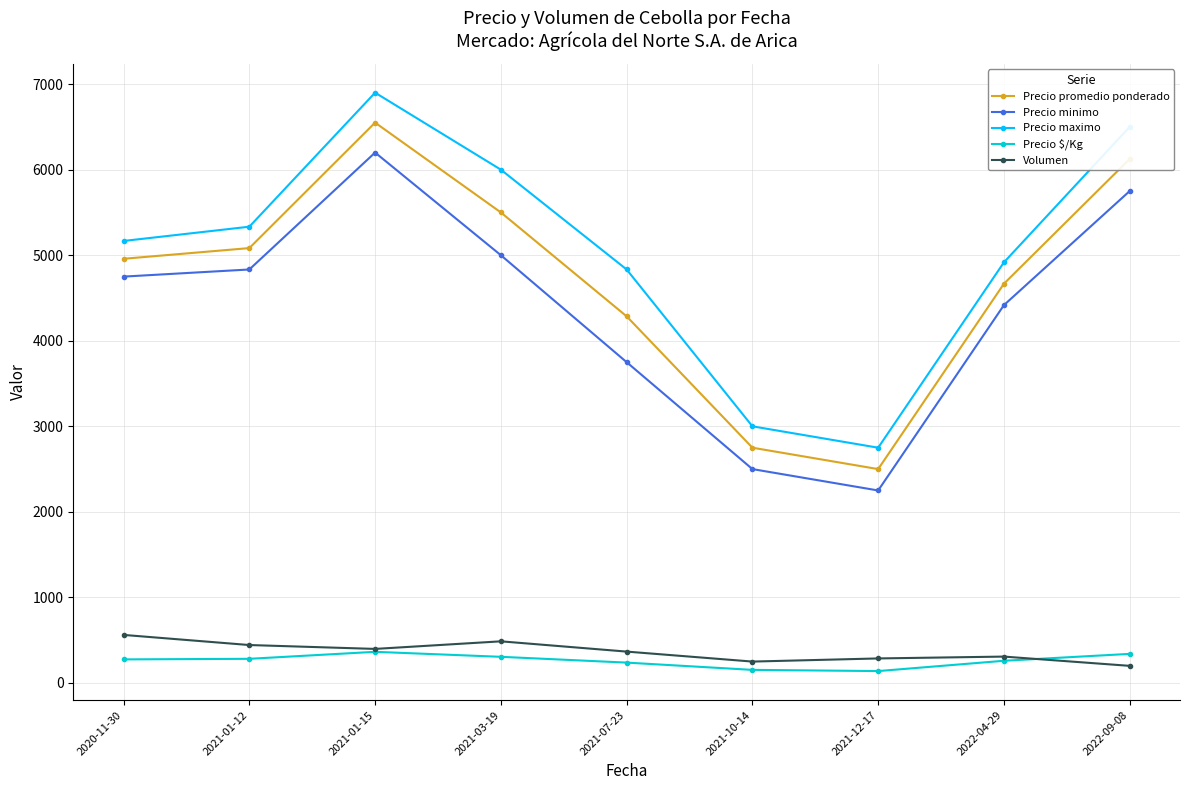

Is it true that Volumen equals 398.0 at 2021-01-15?

True